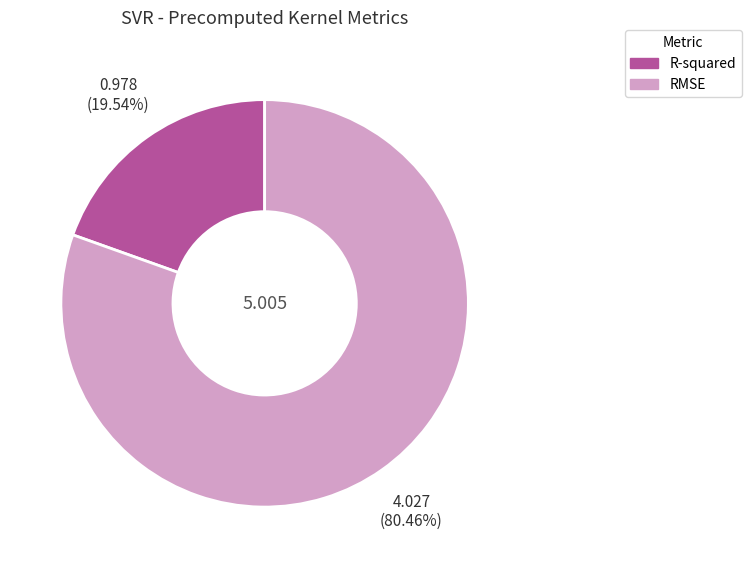

Which has a higher value, RMSE or R-squared?

RMSE